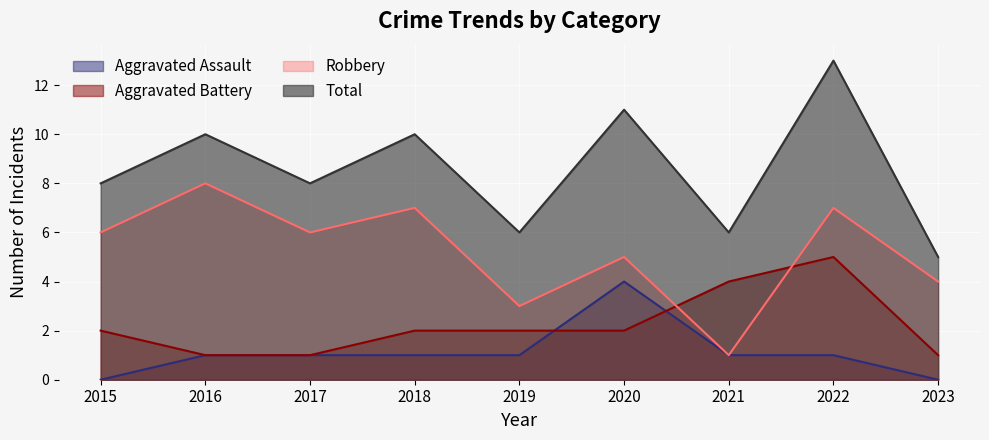

True or false: Total and Robbery cross at least once.

False